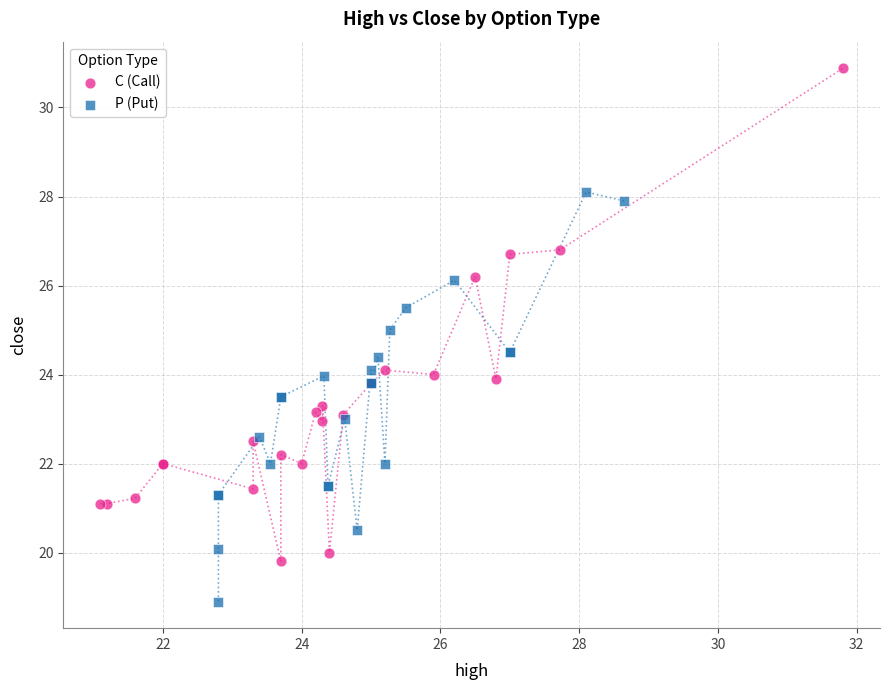

Which series contains the lowest Y value?

P (Put)